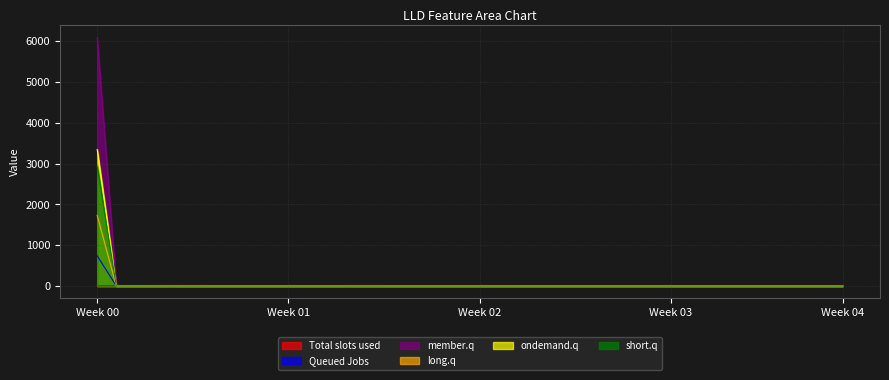

List the series in order of their peak value, highest first.

member.q, ondemand.q, short.q, long.q, Queued Jobs, Total slots used